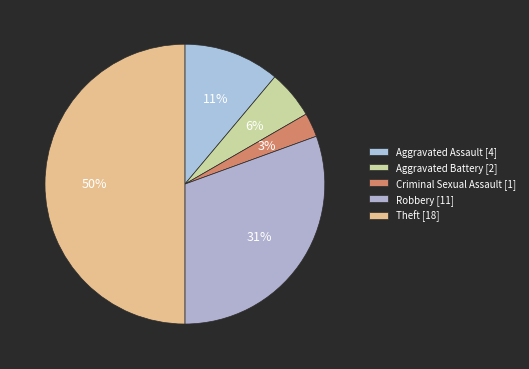

Is the sum of Criminal Sexual Assault and Aggravated Assault greater than half?

No